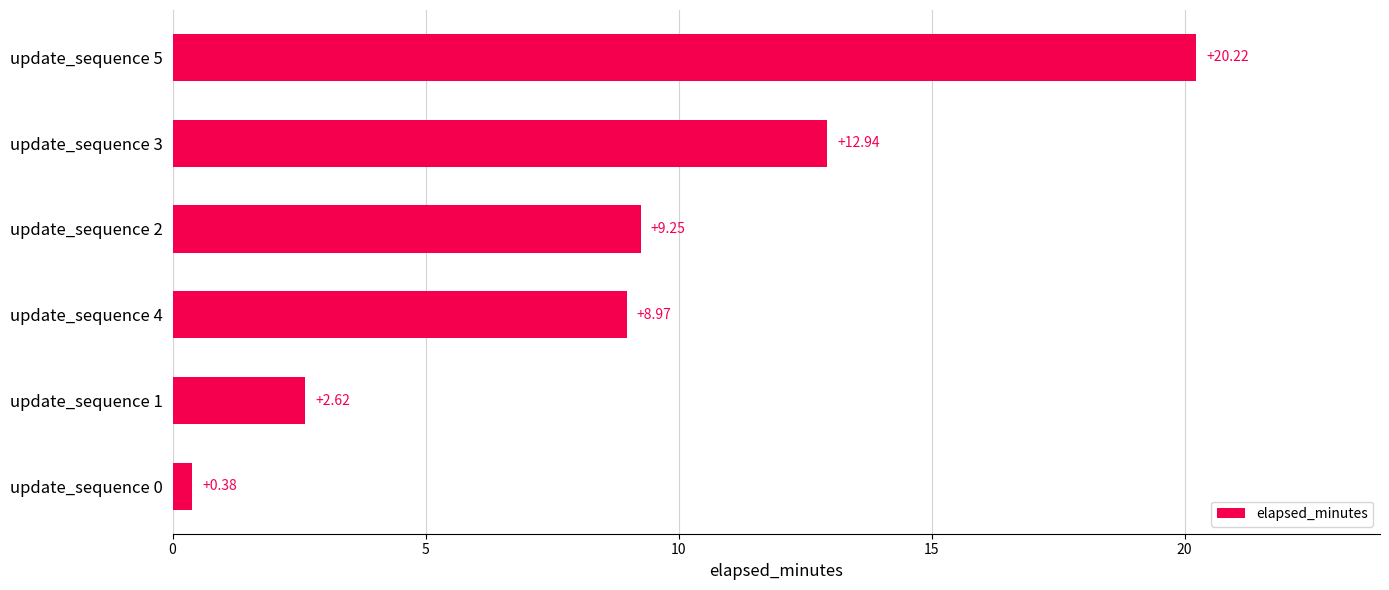

Where is the data nearest to the value 10?

update_sequence 2